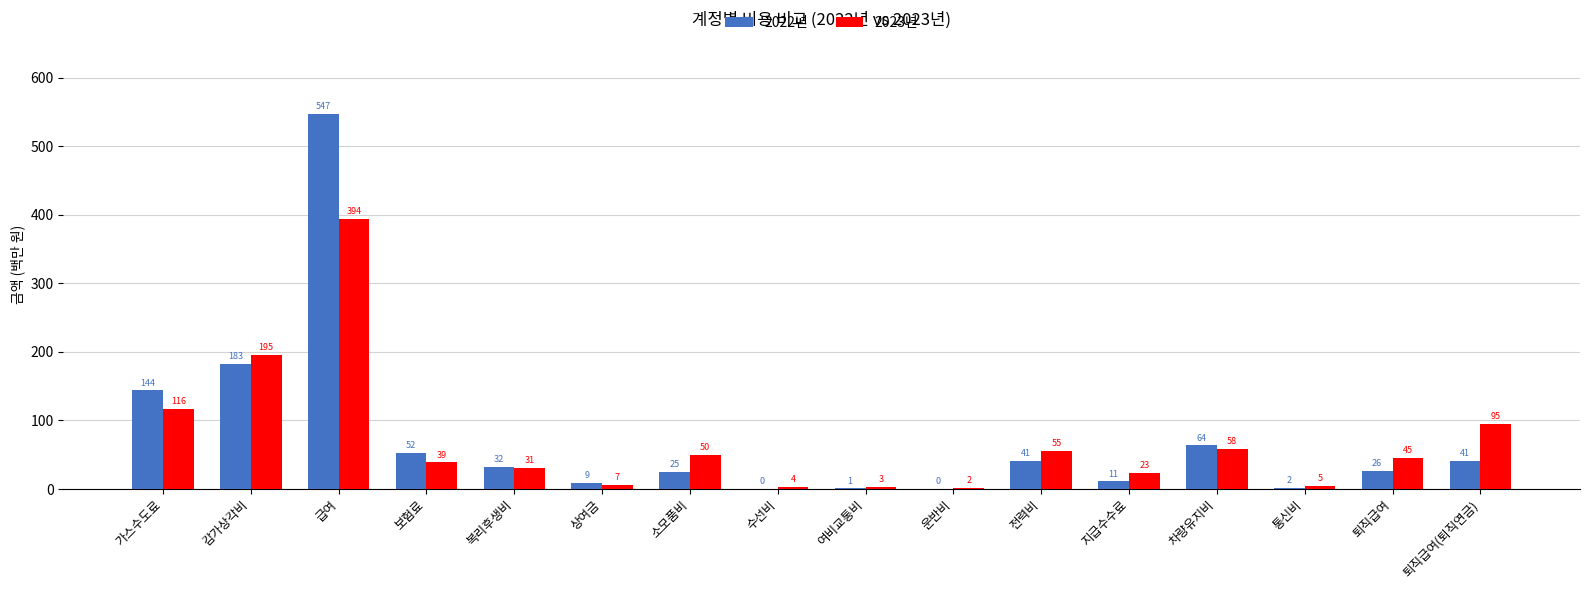

What is the total value across all series at 퇴직급여(퇴직연금)?

135.5